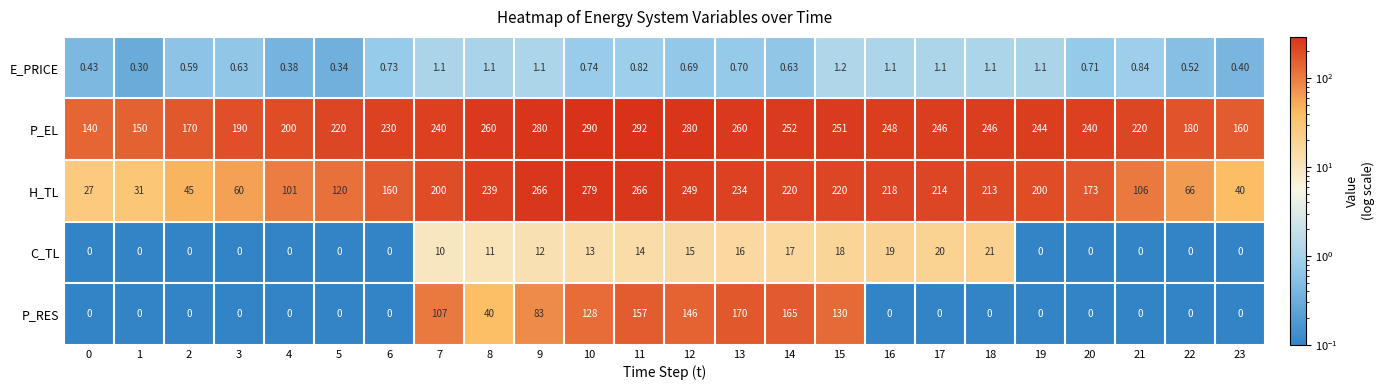

List the series in order of their peak value, lowest first.

E_PRICE, C_TL, P_RES, H_TL, P_EL